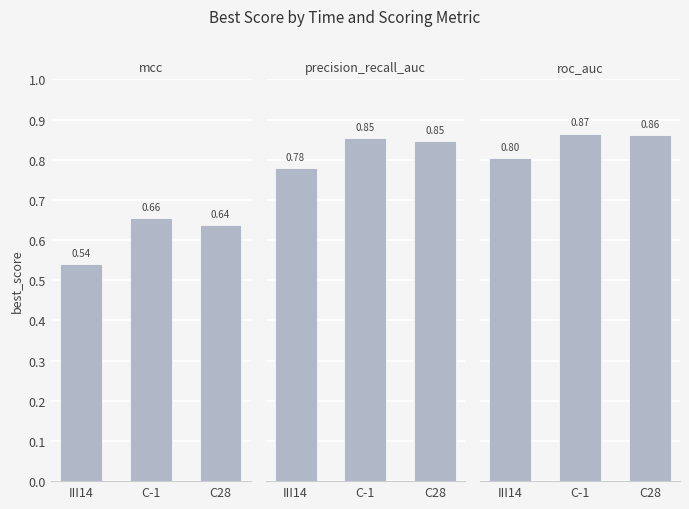

Reading left to right, what are all the values shown in this chart?

mcc: 0.5	0.7	0.6
precision_recall_auc: 0.8	0.9	0.8
roc_auc: 0.8	0.9	0.9